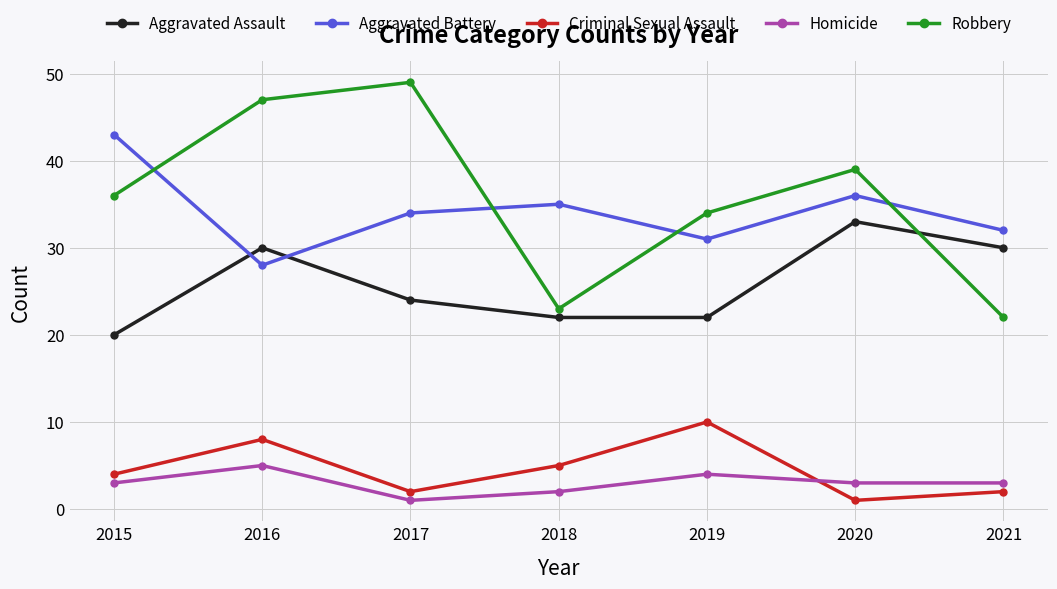

What is the spread (max minus min) of values at 2018?

33